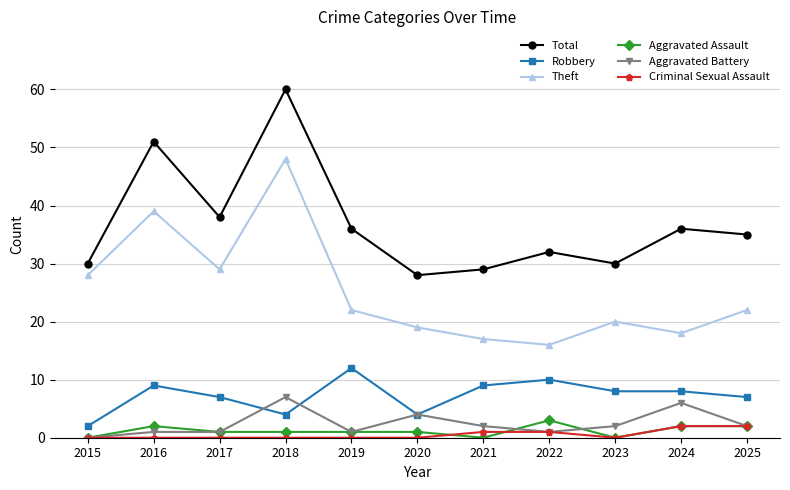

Is it true that Total equals 38 at 2017?

True